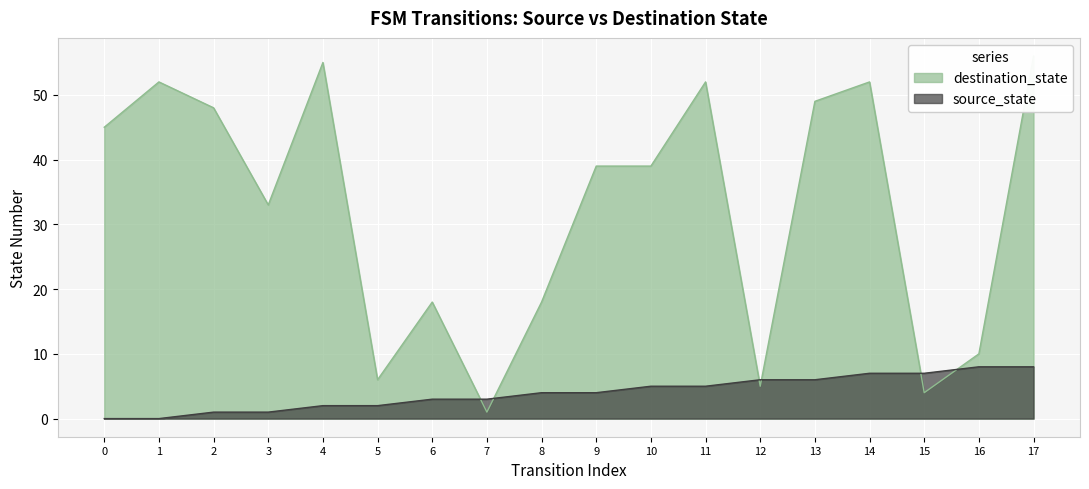

At which label is source_state closest to 4?

8